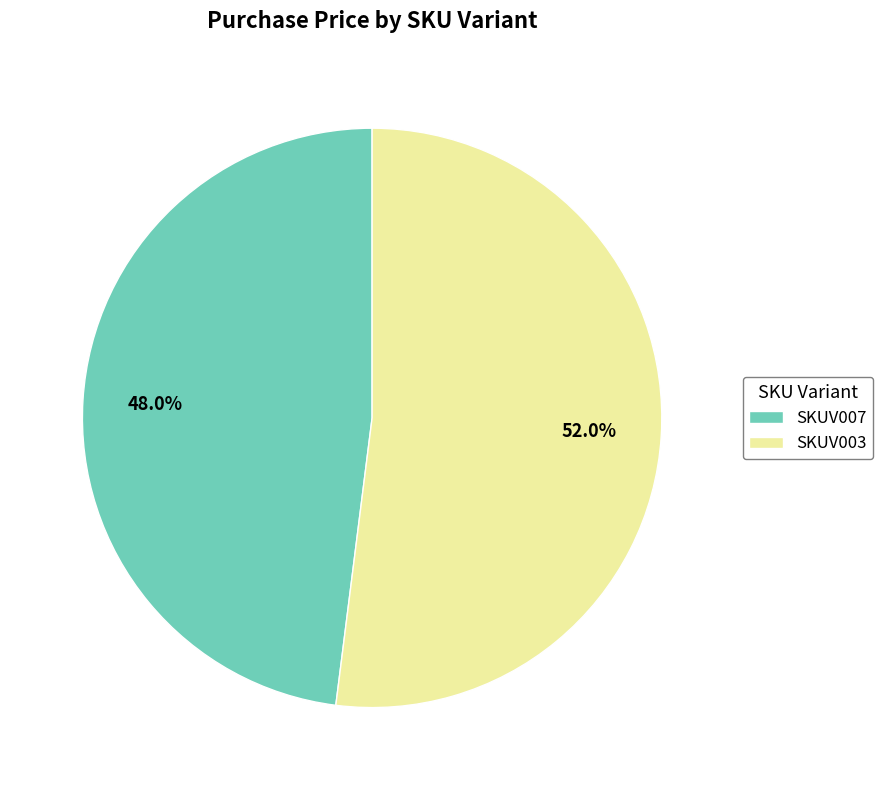

Approximately how many times larger is the value at SKUV003 compared to SKUV007?

1.1